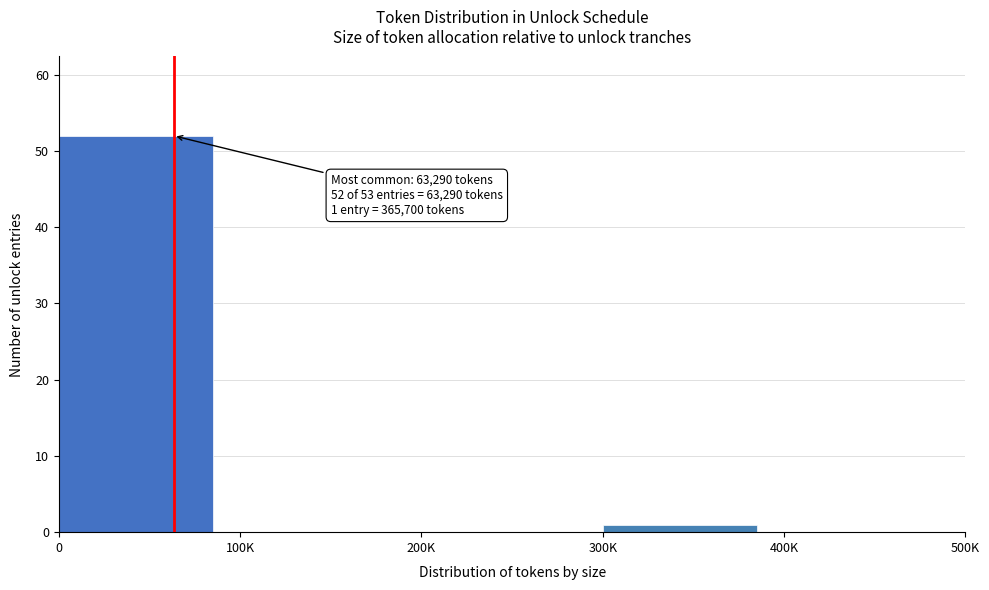

Reading left to right, transcribe all the data shown in this chart.

0=52	100K=0	200K=0	300K=1	400K=0